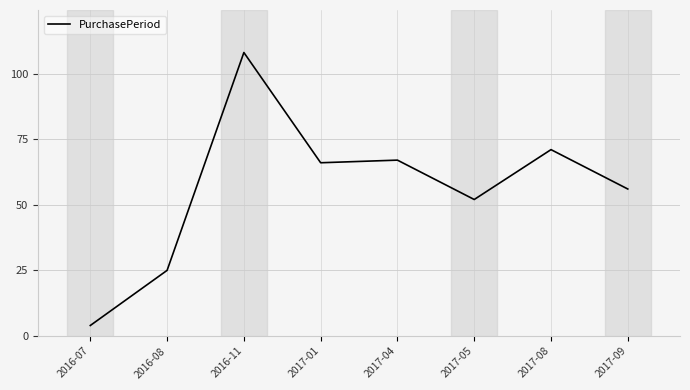

Which category has the lowest value across all series?

2016-07